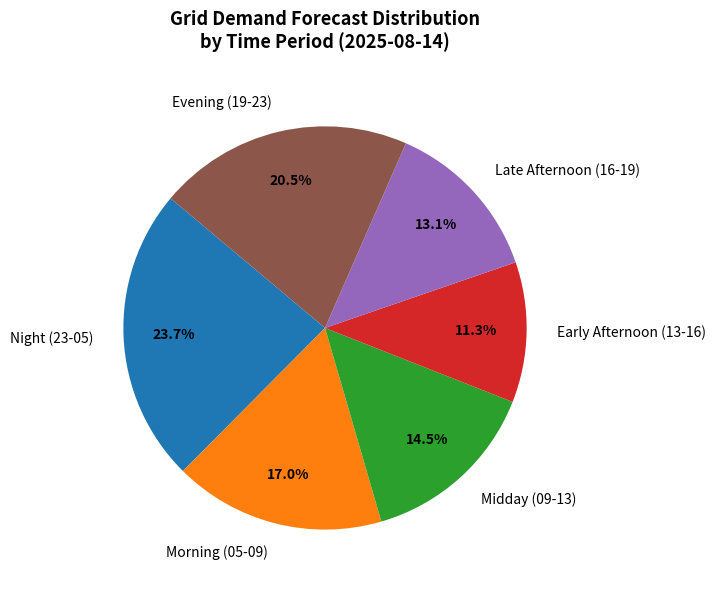

Which has a higher value, Late Afternoon (16-19) or Morning (05-09)?

Morning (05-09)